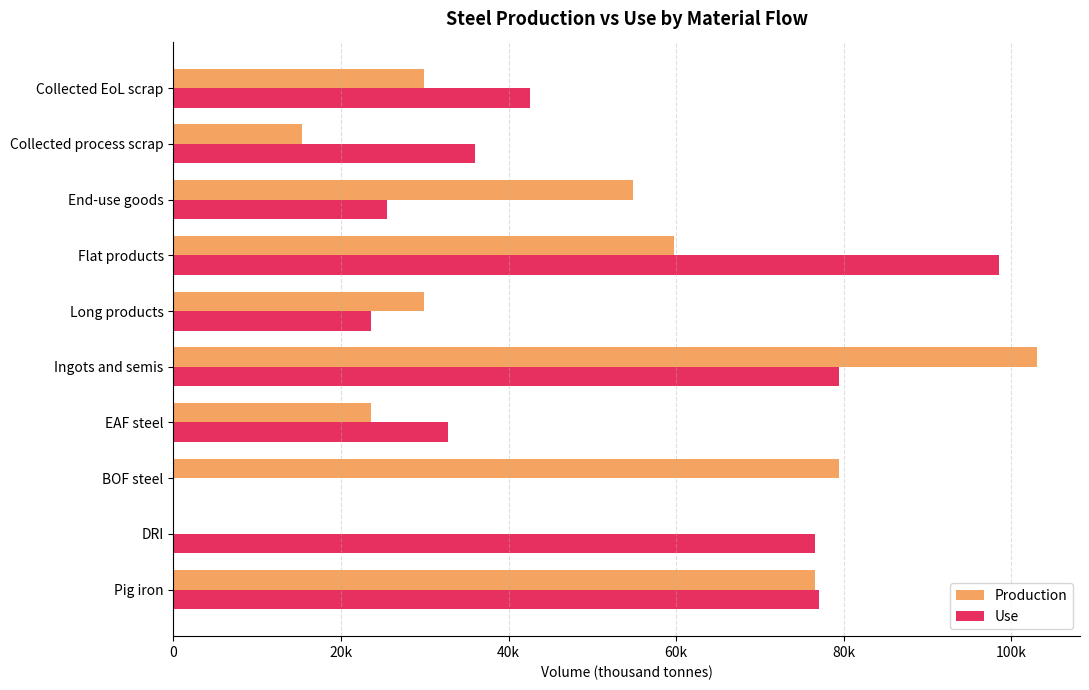

At how many categories does at least one series exceed 41849?

7